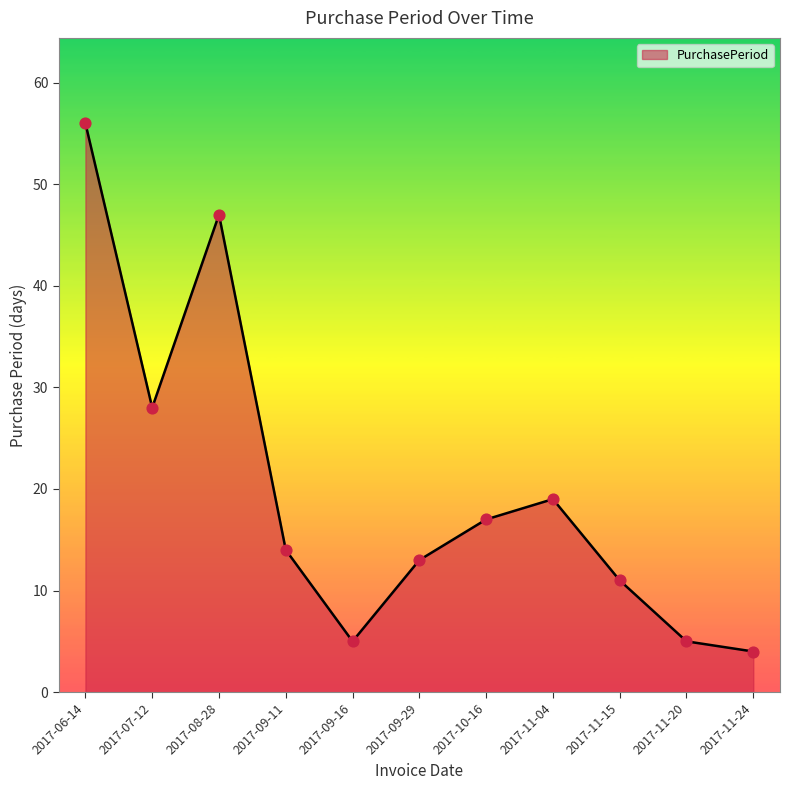

Which has a higher value, 2017-09-11 or 2017-11-24?

2017-09-11